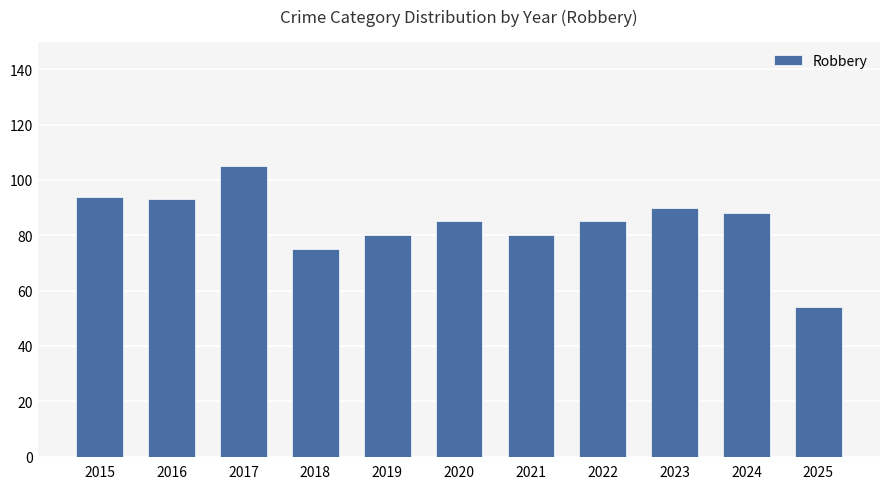

Reading left to right, extract all data points from this chart.

2015=94	2016=93	2017=105	2018=75	2019=80	2020=85	2021=80	2022=85	2023=90	2024=88	2025=54